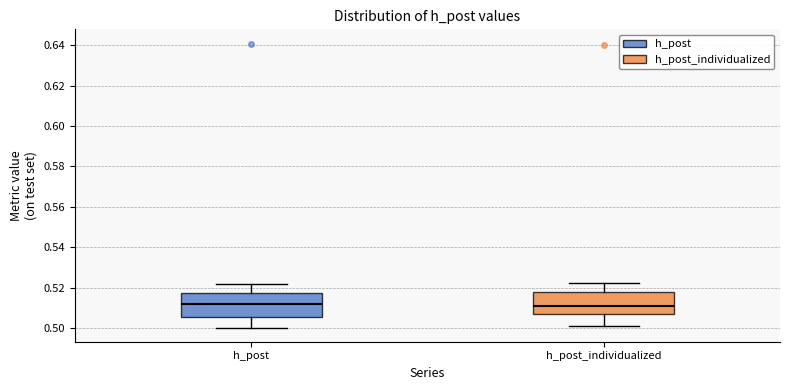

Reading left to right, read every box against the y-axis: the position of its median line, the range the box covers, and the ends of its whiskers. The values are not printed on the chart, so give them approximately, as read against the axis.

h_post: median 0.512, box 0.506 to 0.518, whiskers 0.500 to 0.522
h_post_individualized: median 0.512, box 0.506 to 0.518, whiskers 0.502 to 0.522